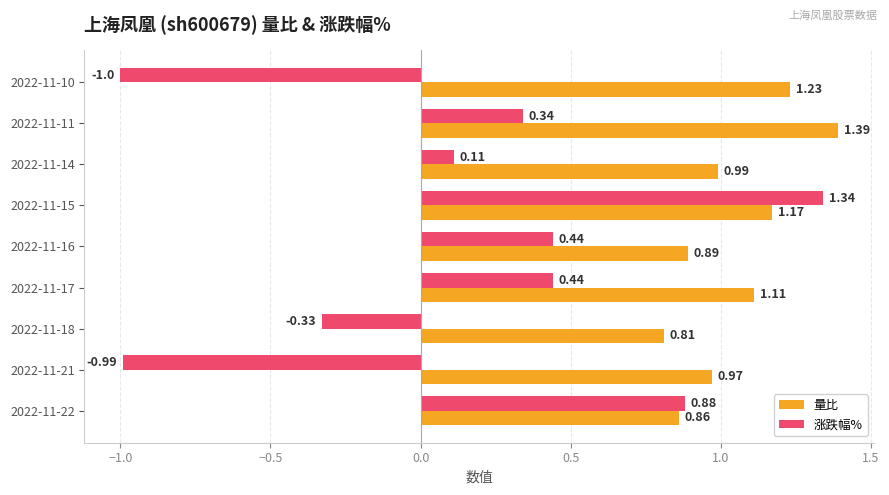

What is the spread (max minus min) of values at 2022-11-10?

2.2